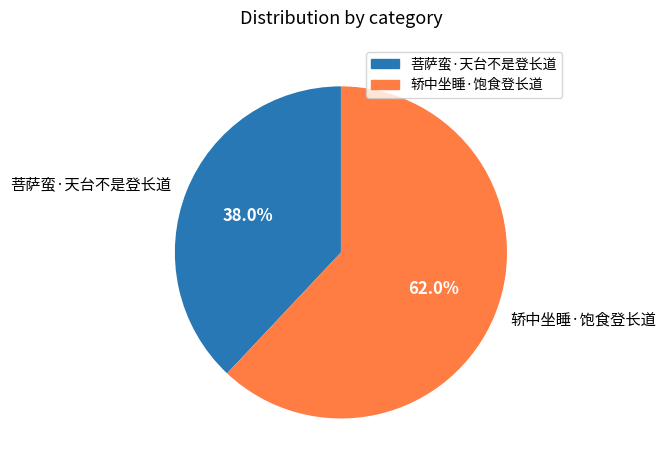

How much of the chart is everything except 菩萨蛮·天台不是登长道?

62.0%